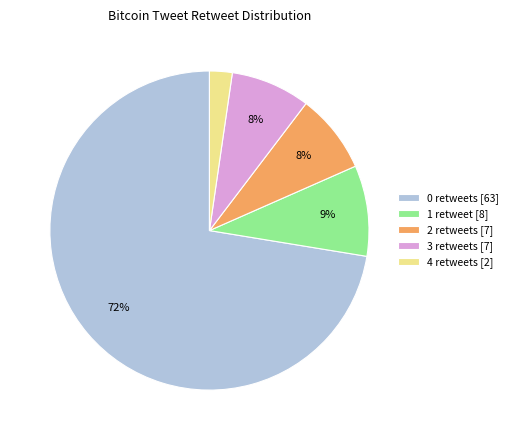

To the nearest percent, what portion does 4 retweets represent?

2%